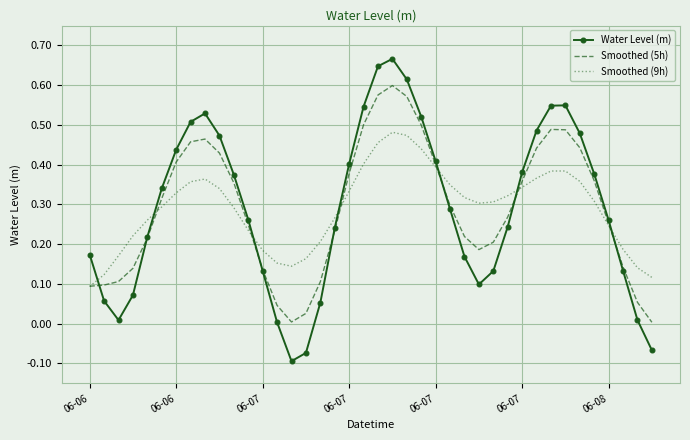

True or false: Water Level (m) and Smoothed (9h) intersect in this chart.

True